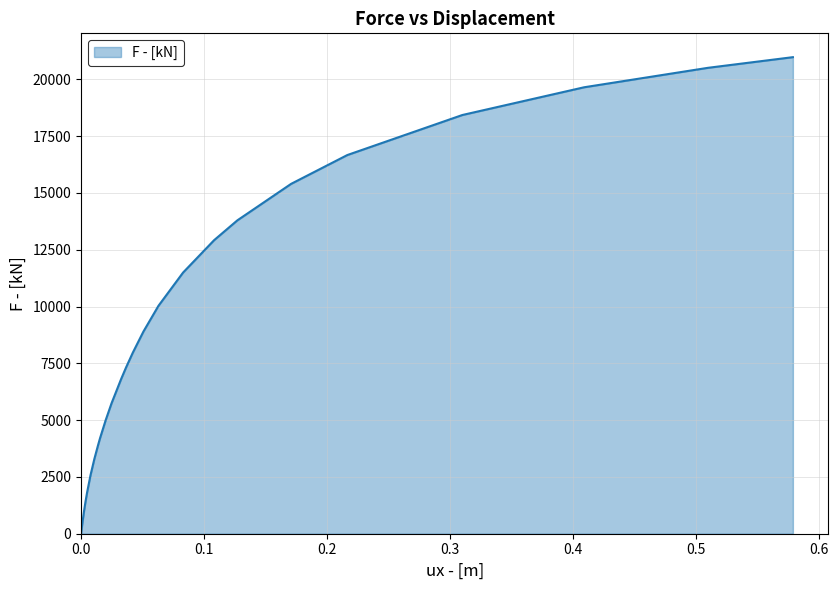

What is the difference between the maximum and minimum values?

20967.5